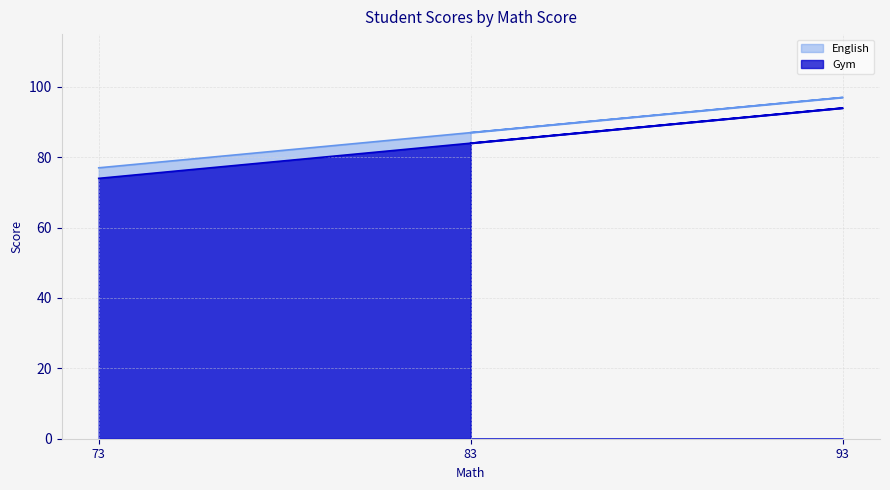

What is the sum of all English values?

261